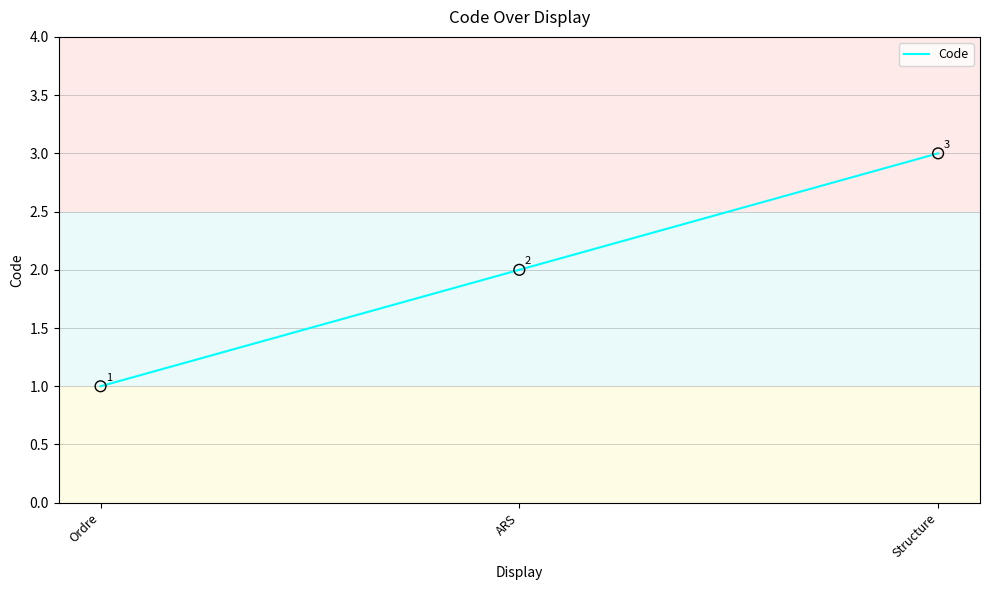

Approximately how many times larger is the value at Ordre compared to Structure?

0.3